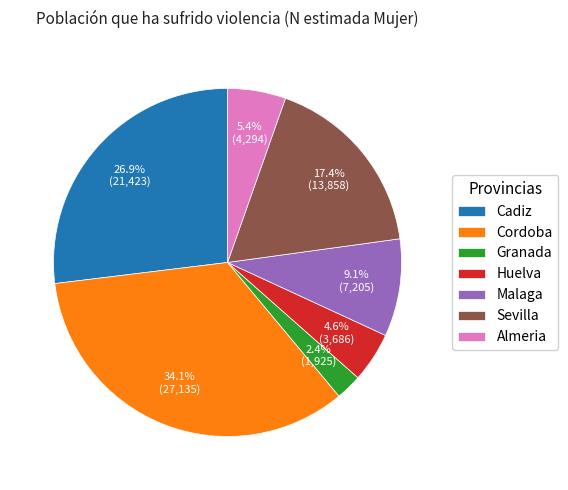

How many segments does this pie chart have?

7